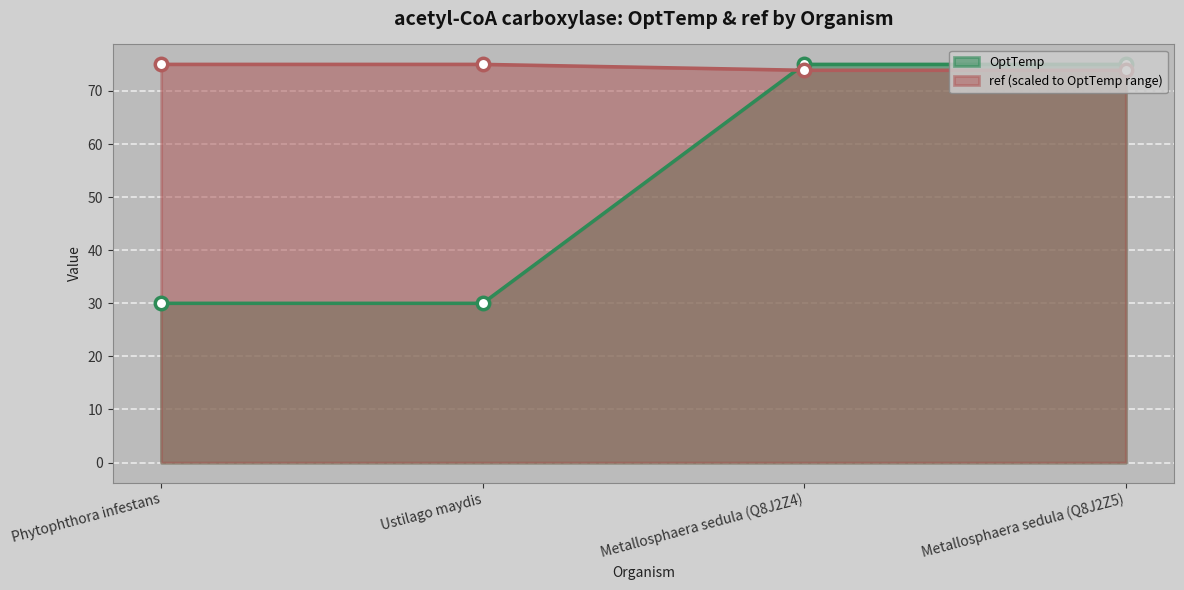

Is the value of OptTemp at Phytophthora infestans greater than the value of ref at Metallosphaera sedula (Q8J2Z4)?

No